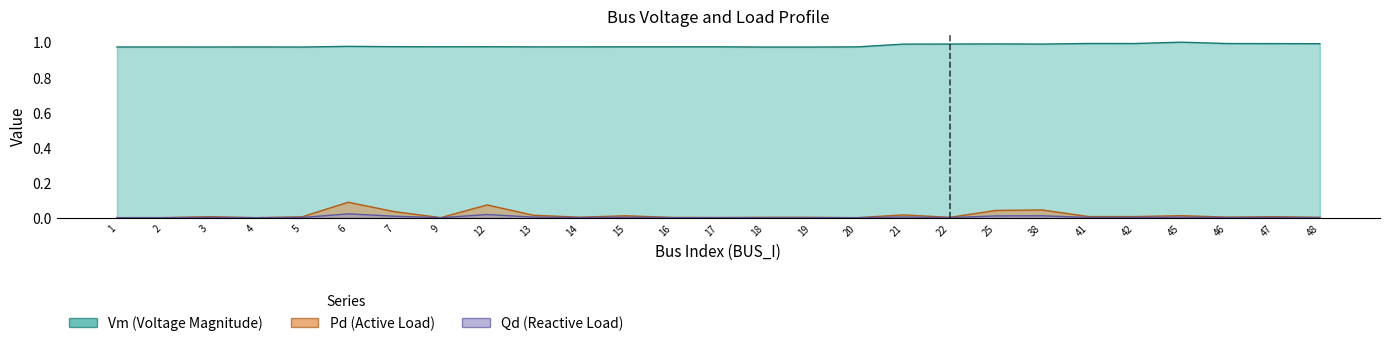

What are all the series names shown in the legend?

Vm, Pd, Qd